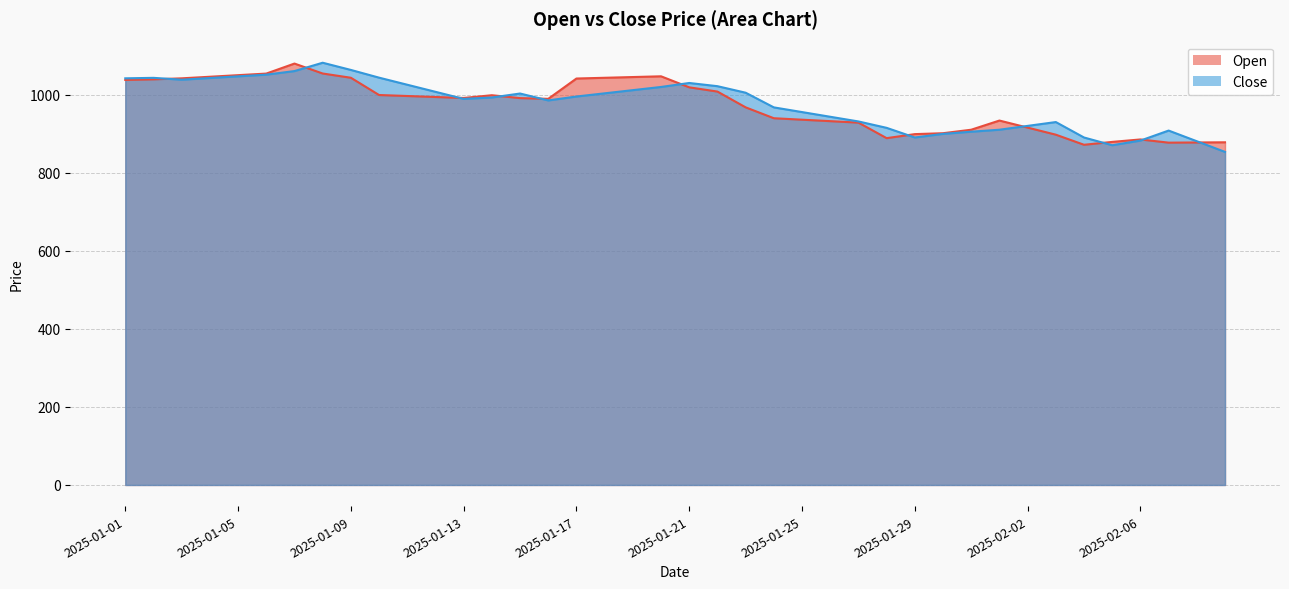

What is the label of the 14th point from the left?

2025-01-14